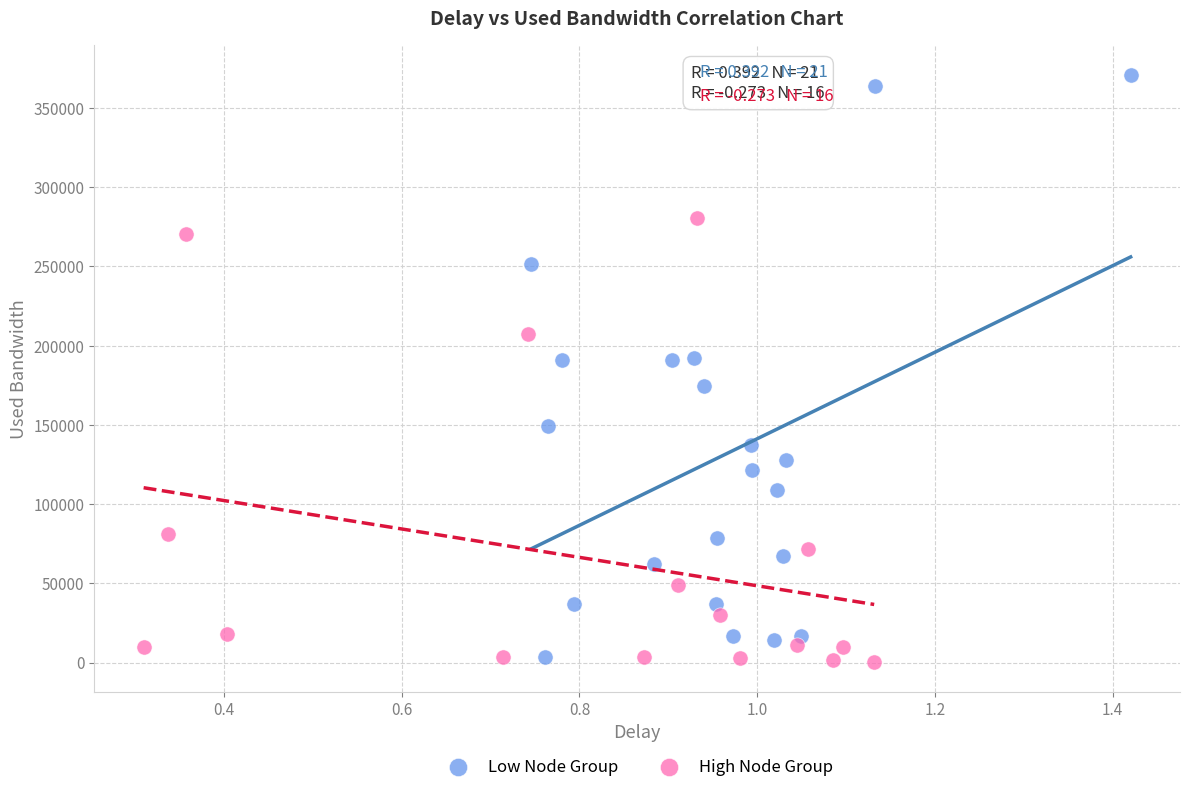

Which series contains the highest Y value?

Low Node Group